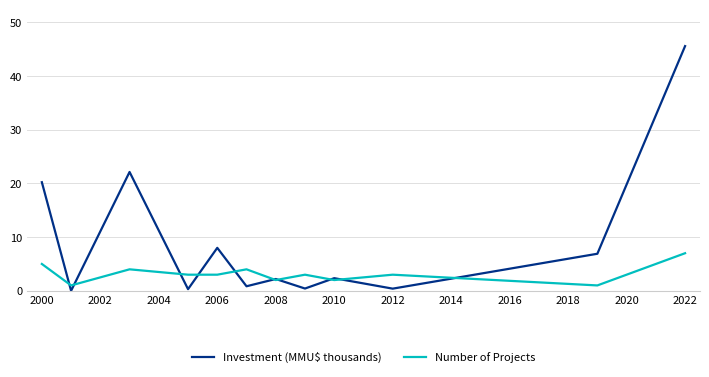

Which series has the largest total across all categories?

Investment (MMU$ thousands)